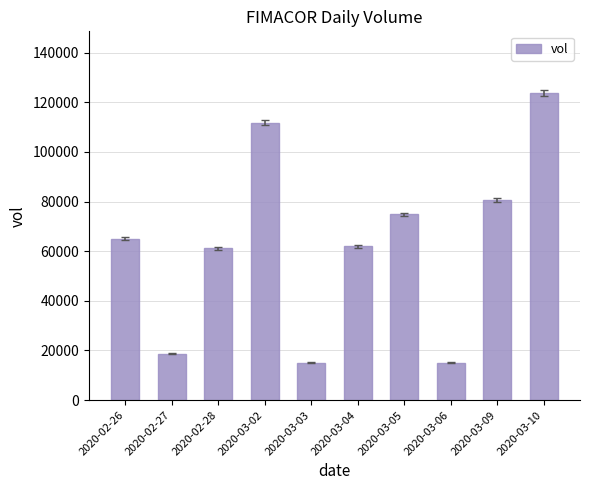

What is the difference between the values at 2020-03-02 and 2020-03-09?

31300